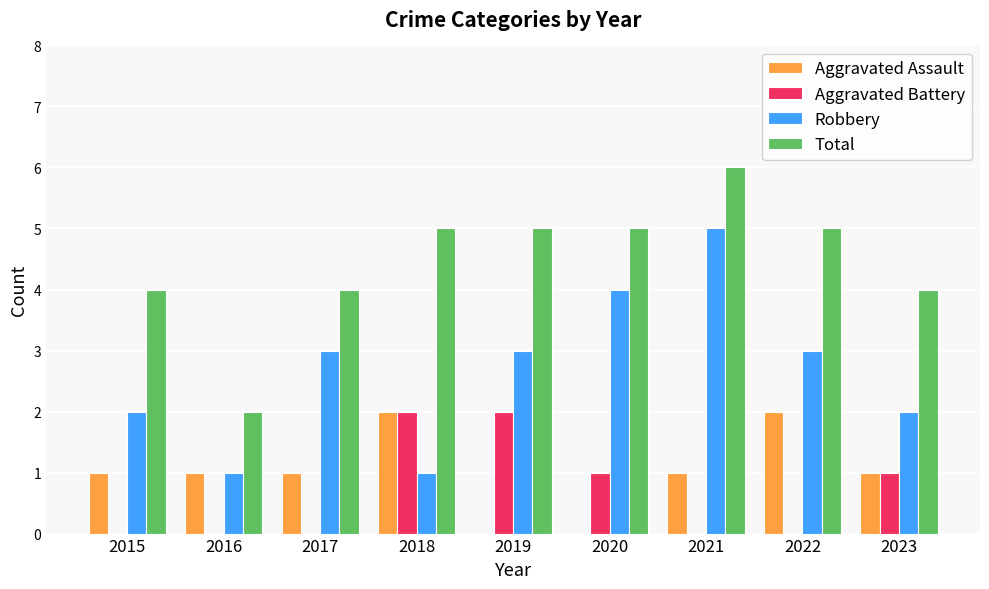

Reading left to right, transcribe all the data shown in this chart.

Aggravated Assault: 2015=1	2016=1	2017=1	2018=2	2019=0	2020=0	2021=1	2022=2	2023=1
Aggravated Battery: 2015=0	2016=0	2017=0	2018=2	2019=2	2020=1	2021=0	2022=0	2023=1
Robbery: 2015=2	2016=1	2017=3	2018=1	2019=3	2020=4	2021=5	2022=3	2023=2
Total: 2015=4	2016=2	2017=4	2018=5	2019=5	2020=5	2021=6	2022=5	2023=4